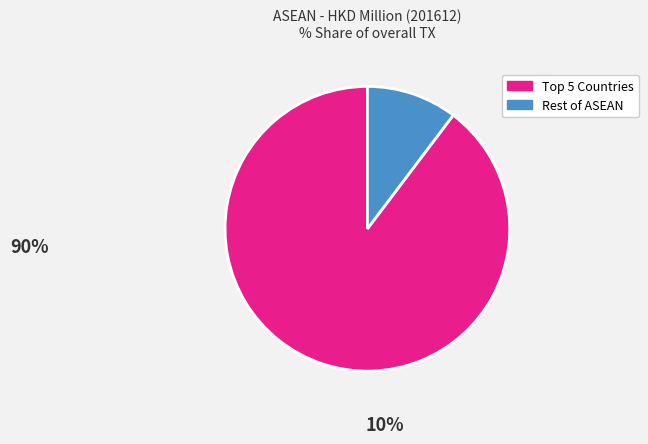

How many slices are in this pie chart?

2